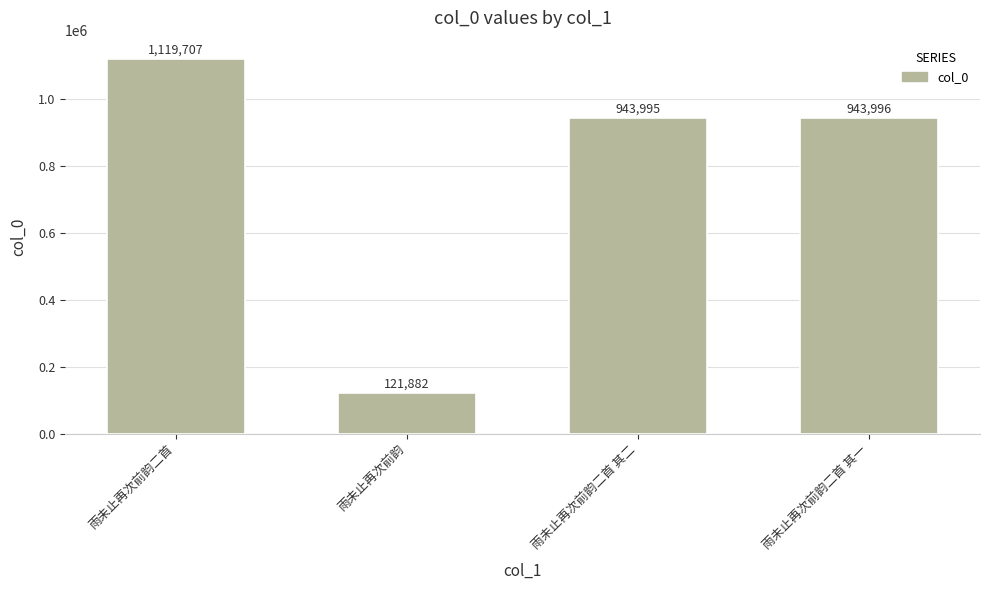

The chart shows a value of 202237 at 雨未止再次前韵. True or false?

False